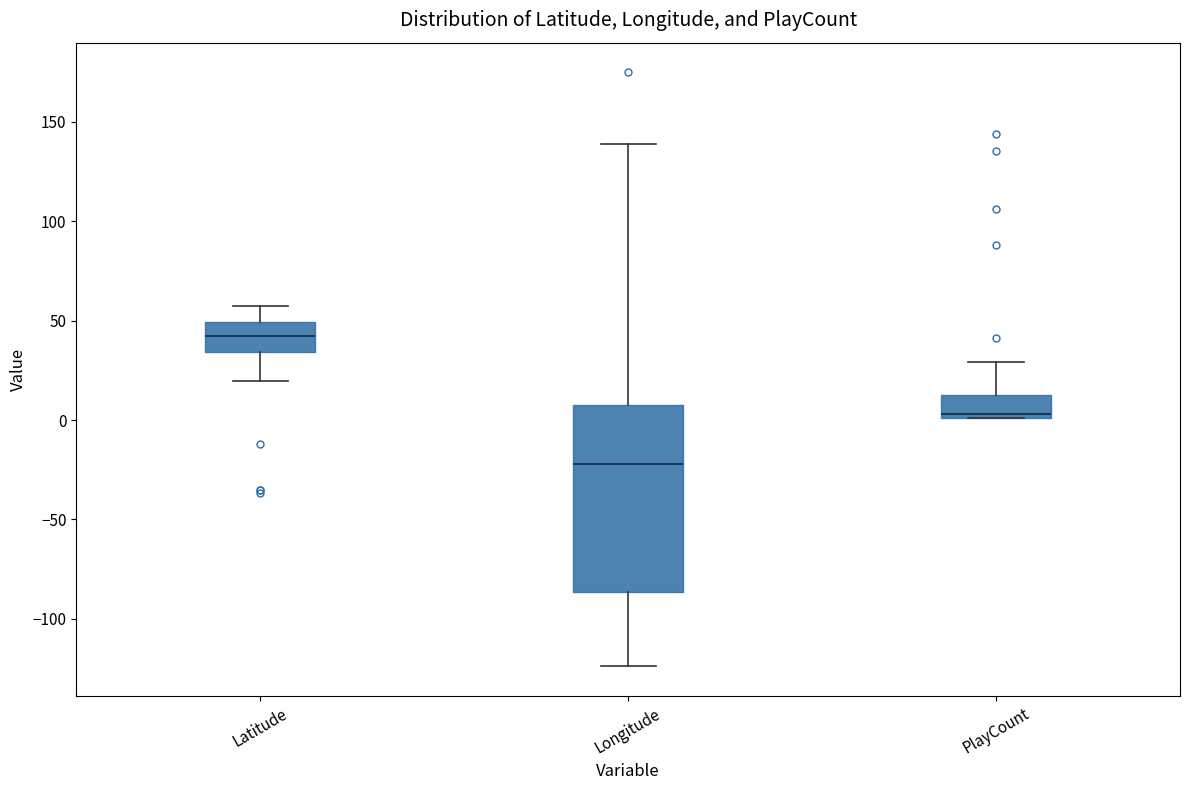

Where does the lower whisker of the box for Longitude end on the y-axis? The values are not printed on the chart, so give them approximately, as read against the axis.

-125